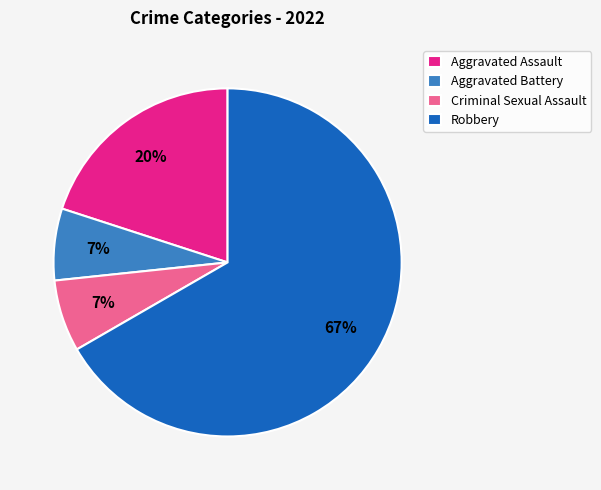

What is the largest slice in the pie chart?

Robbery